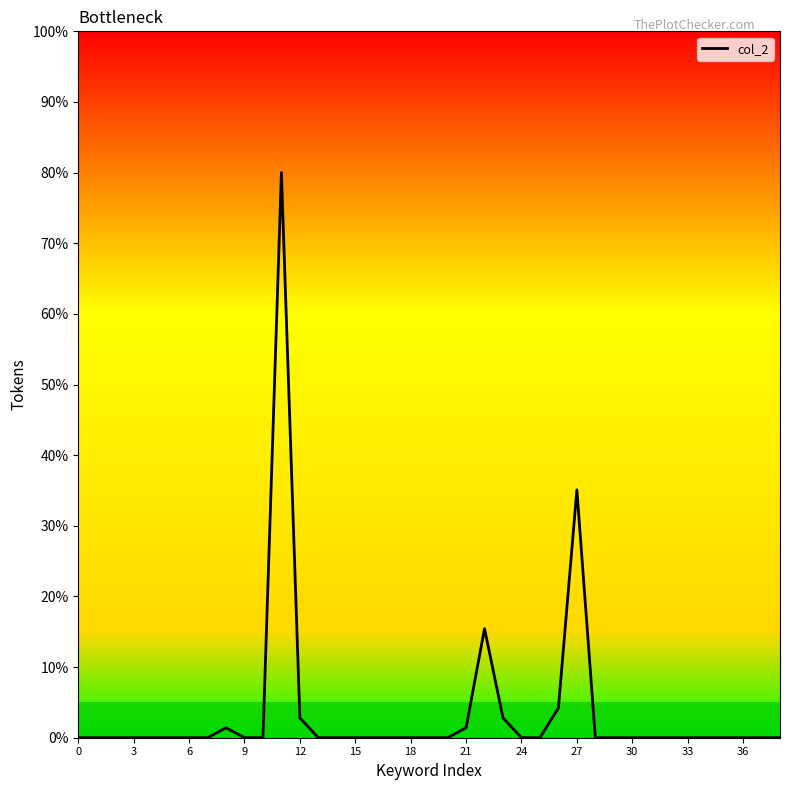

True or false: the data has more than 0 interior local peaks.

True